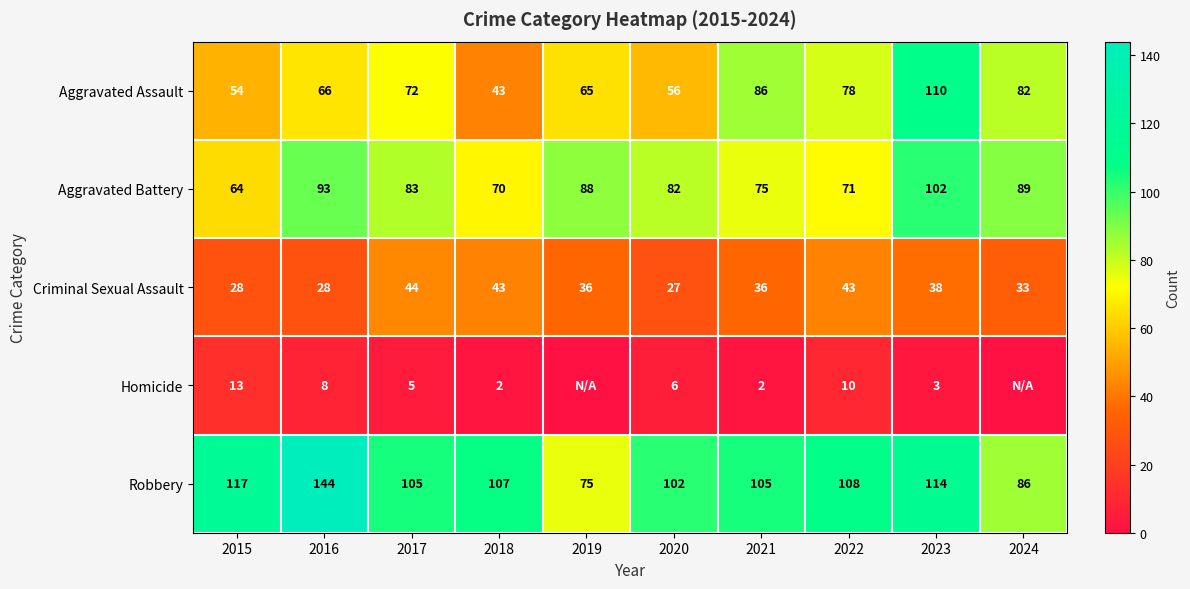

What is the maximum value shown in the chart?

144